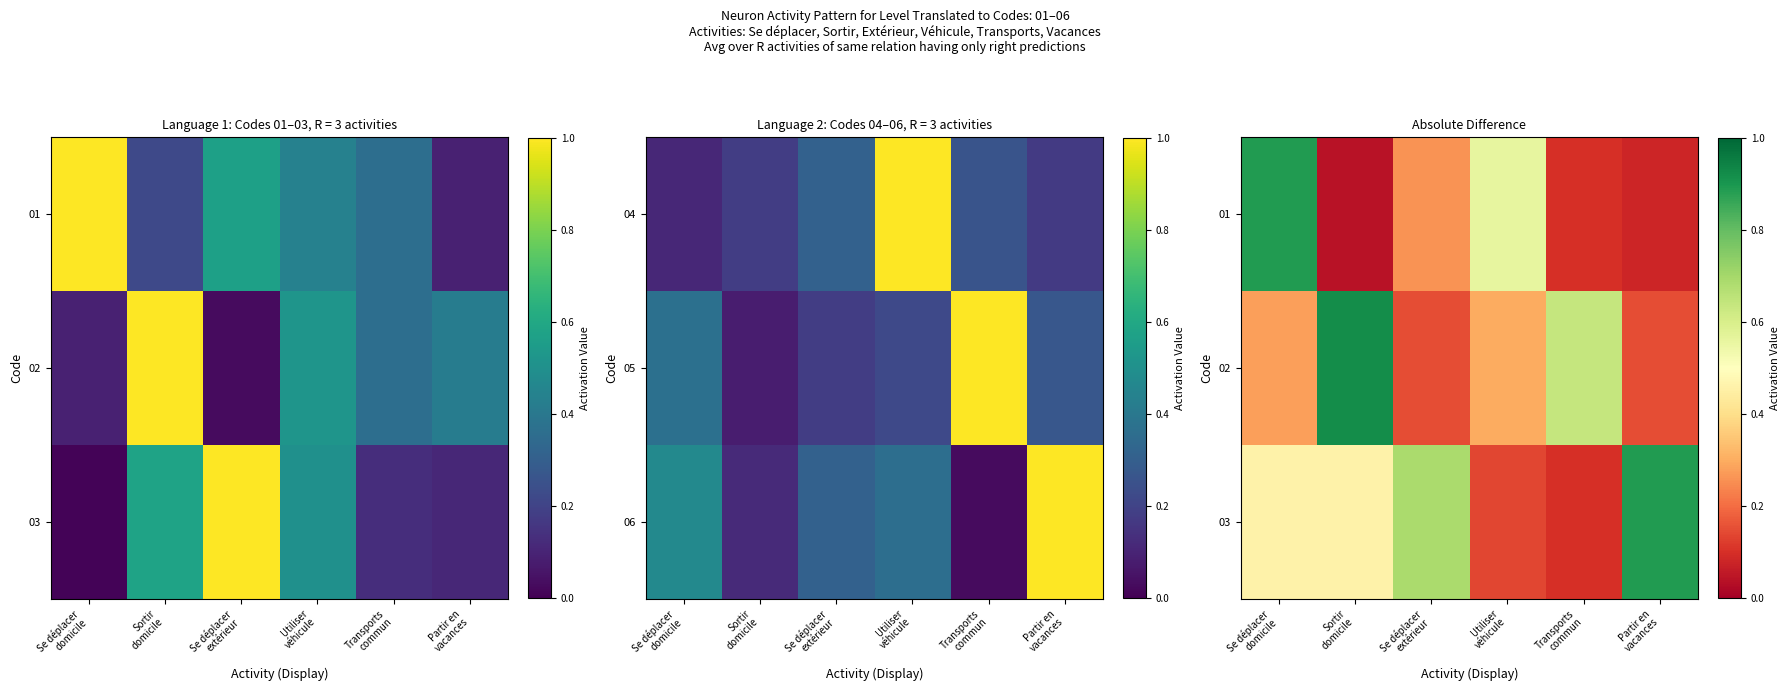

How many data points does each series have?

6